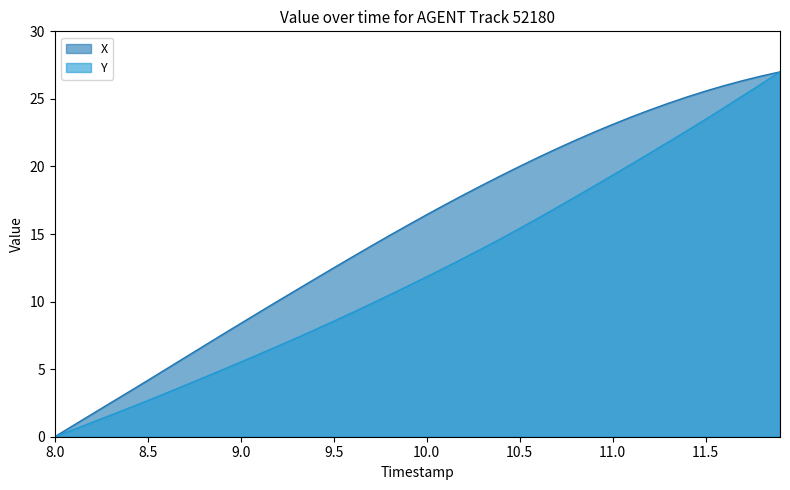

What is the highest value of the X series?

27.0